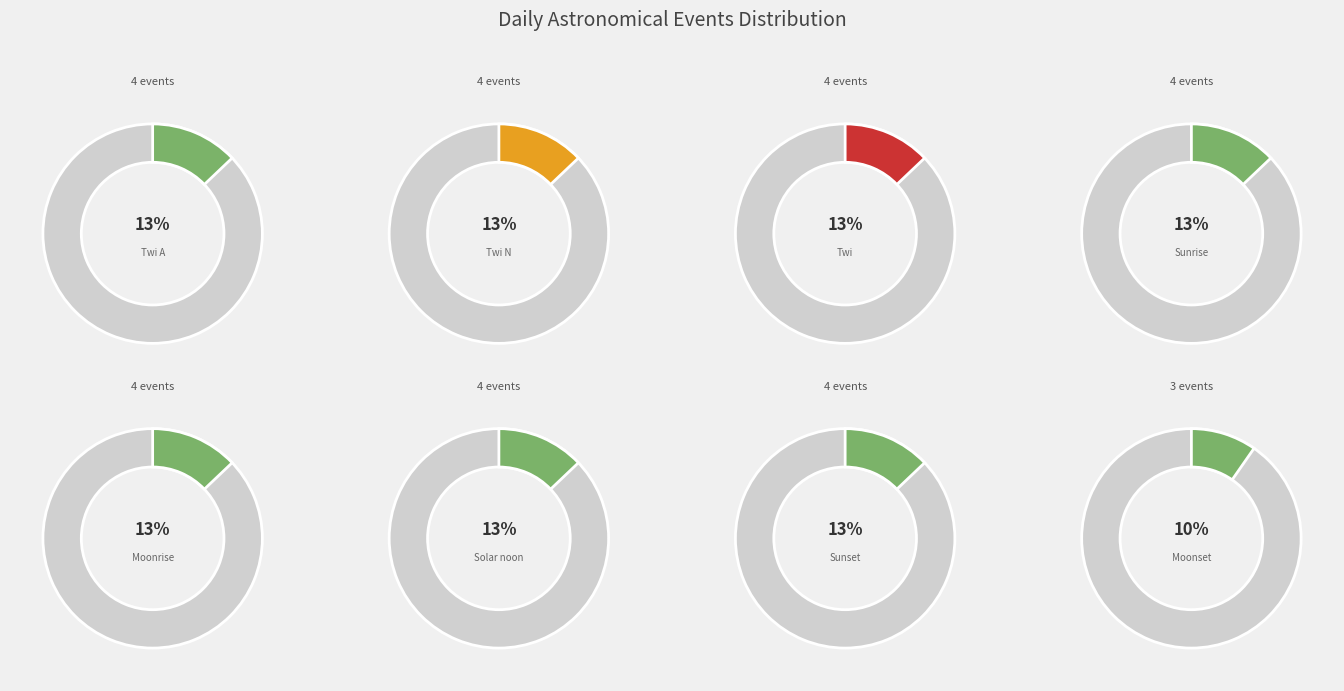

Count the number of slices in the pie.

8